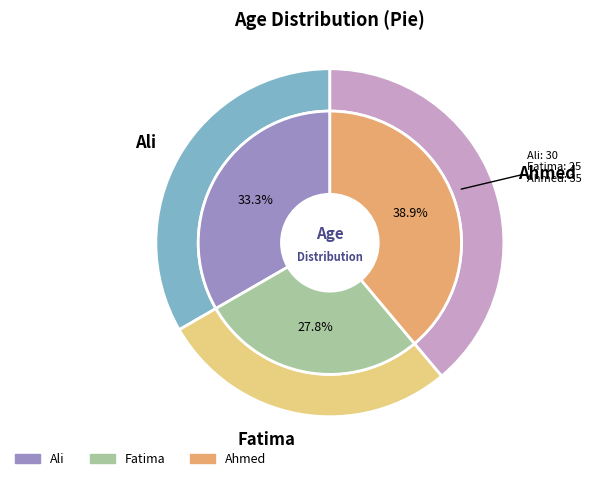

How many slices are in this pie chart?

3